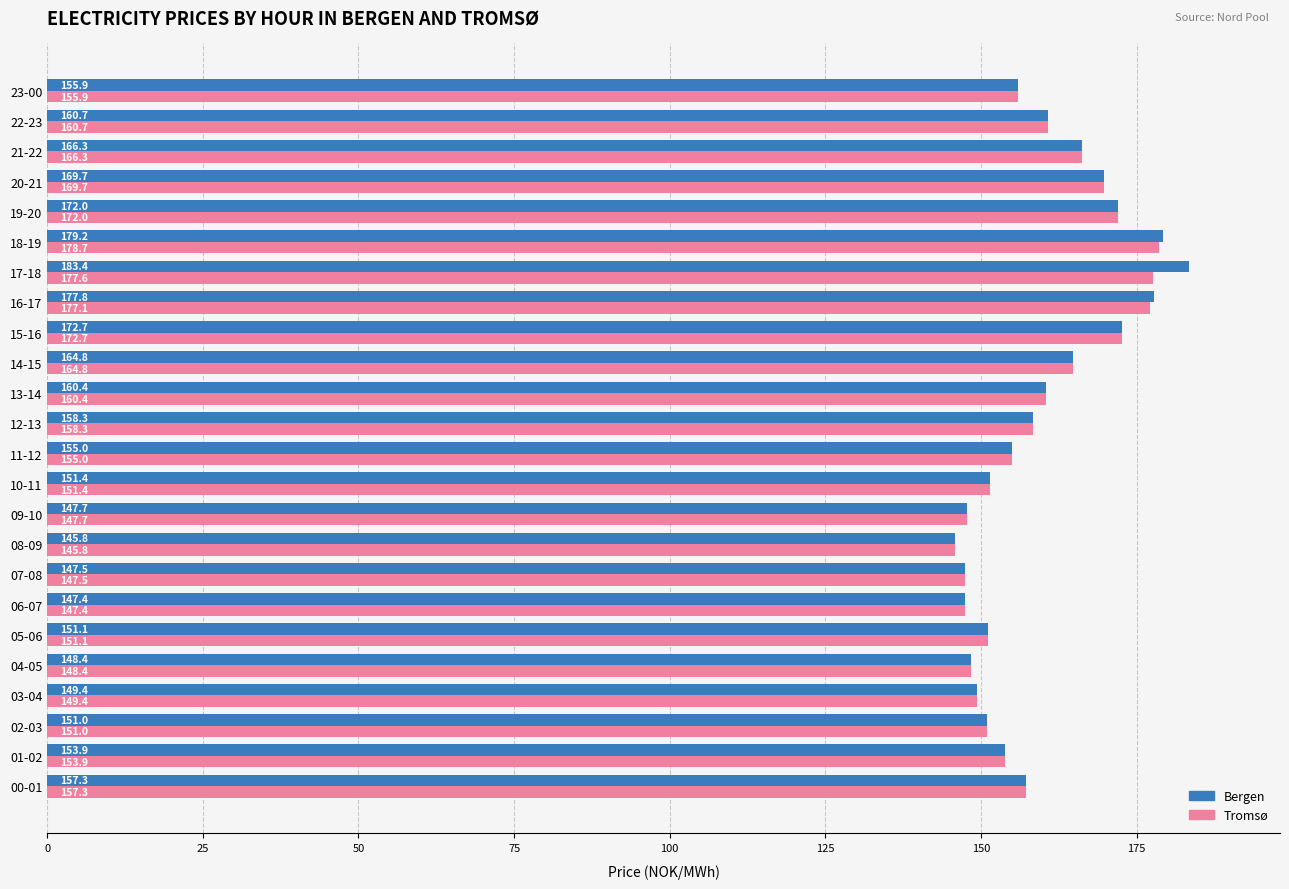

Rank the series by their average value, from highest to lowest.

Bergen, Tromsø